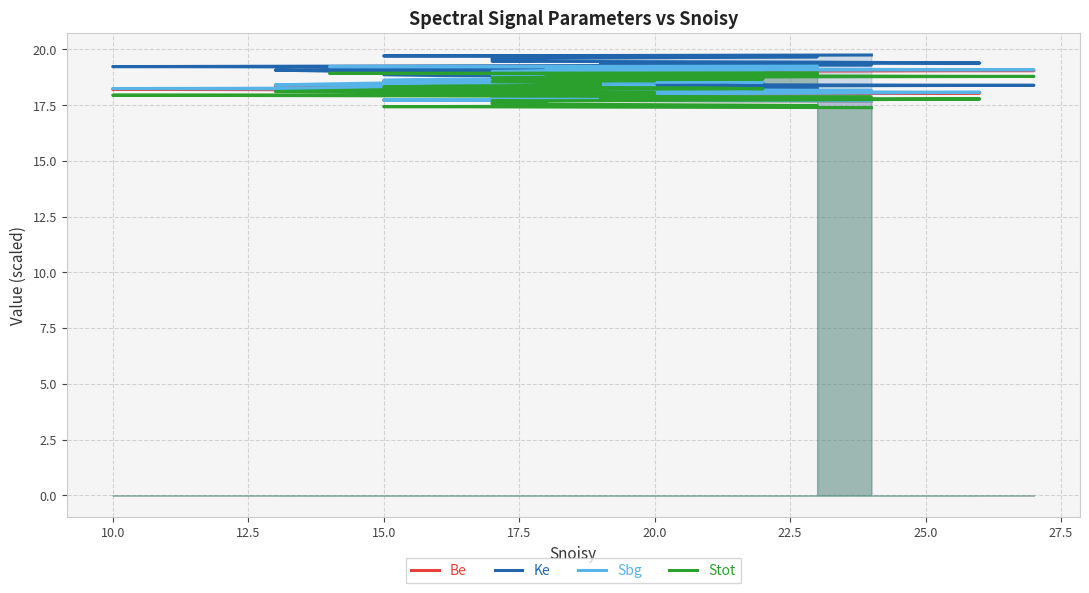

True or false: Be and Sbg cross at least once.

False